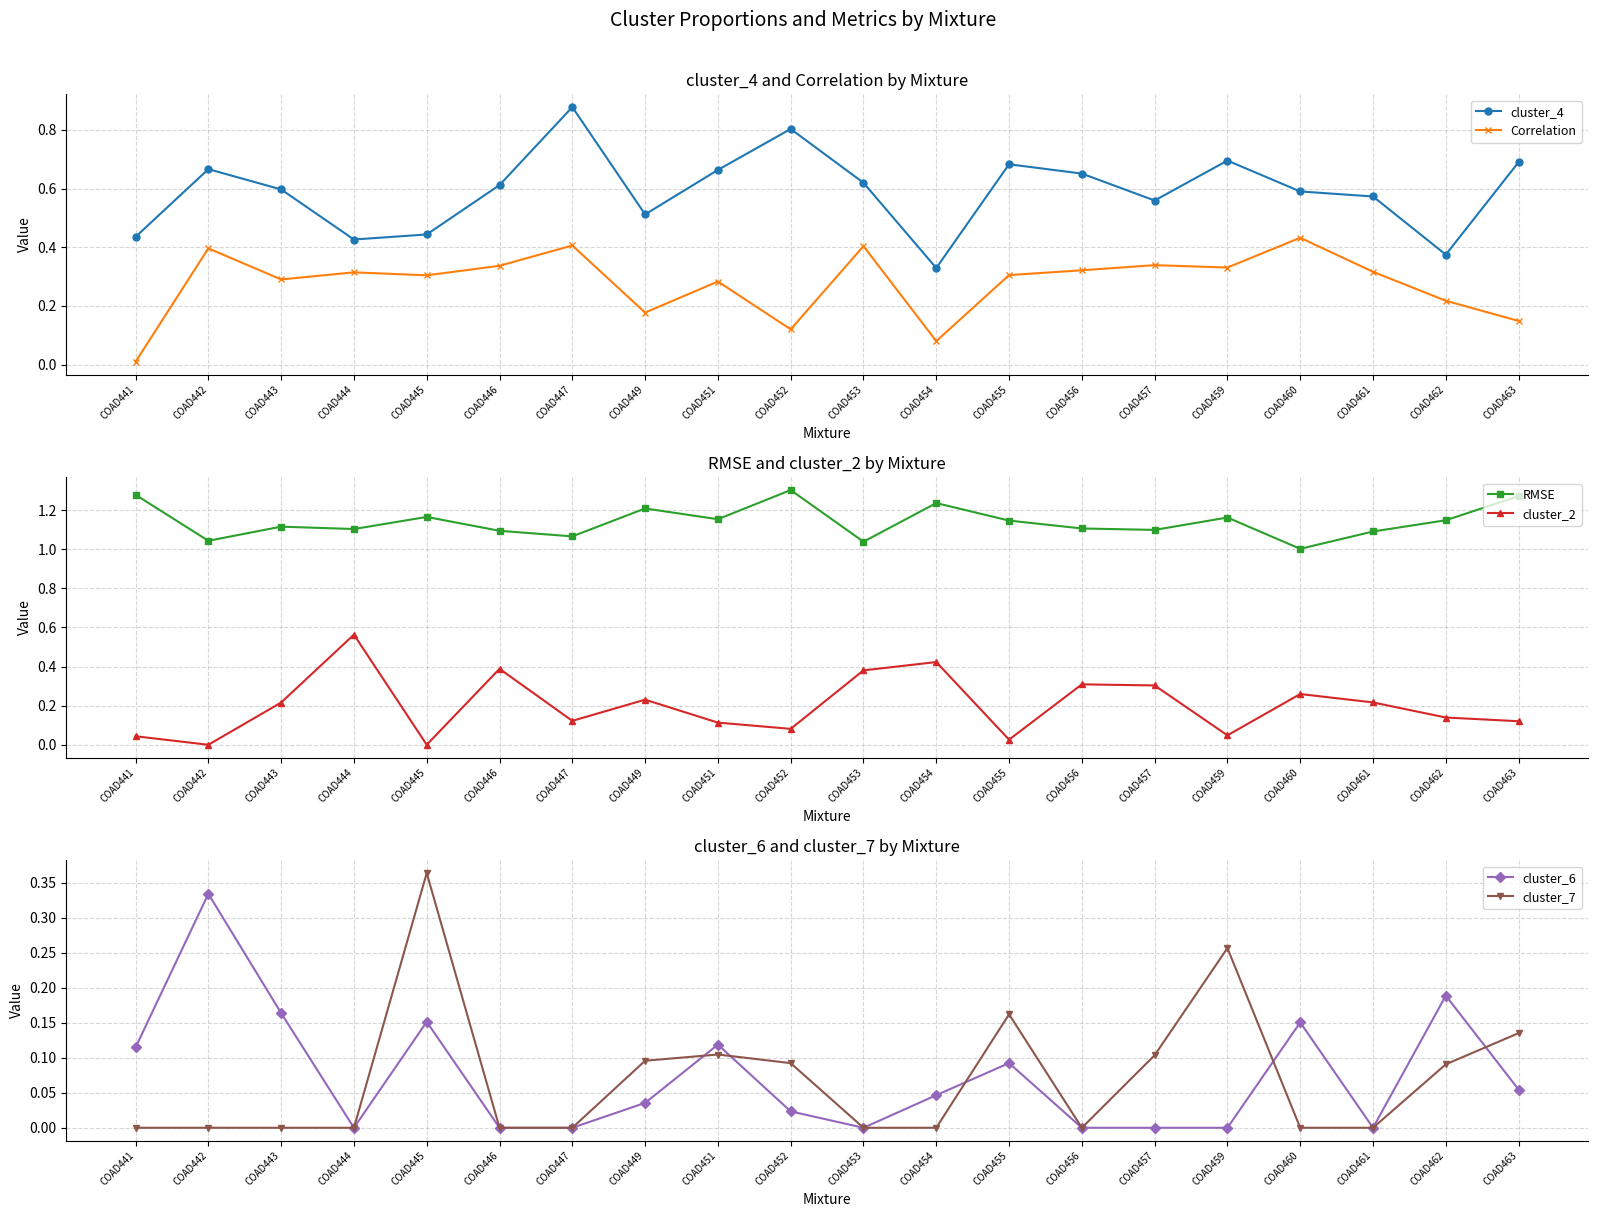

How many interior local valleys does the cluster_2 series have?

6